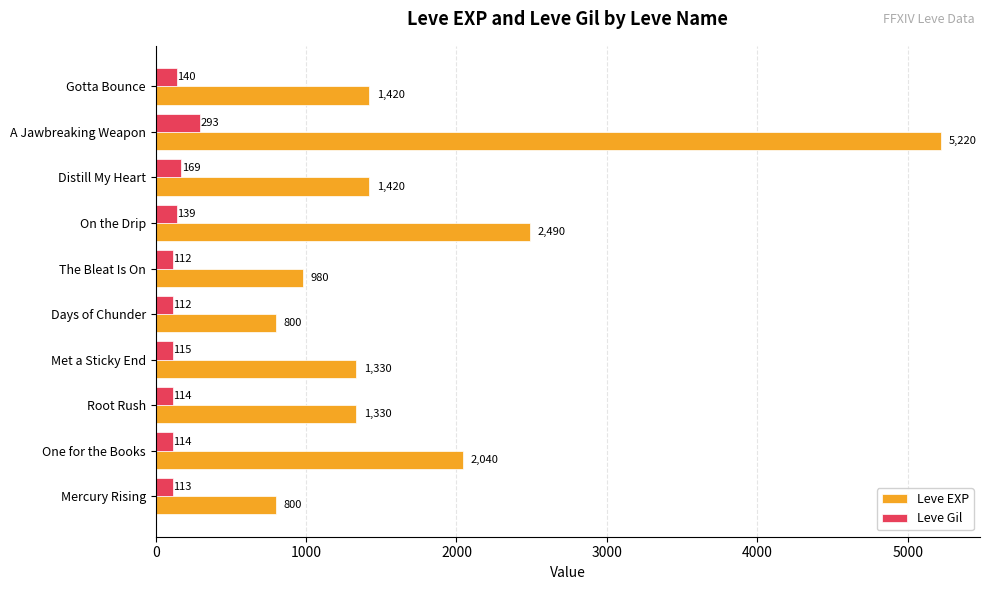

What value does the Leve EXP series have at Met a Sticky End, to the nearest 10?

1330